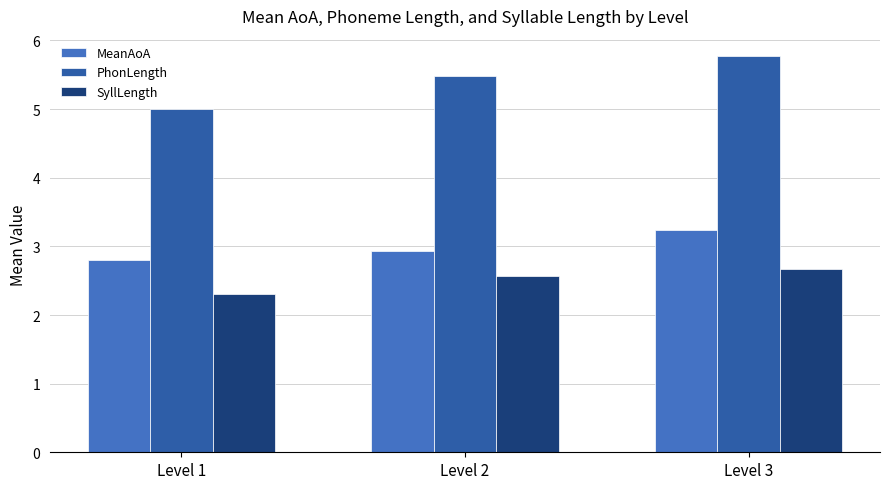

Reading left to right, what are all the values shown in this chart?

MeanAoA: 2.8	2.9	3.2
PhonLength: 5.0	5.5	5.8
SyllLength: 2.3	2.6	2.7